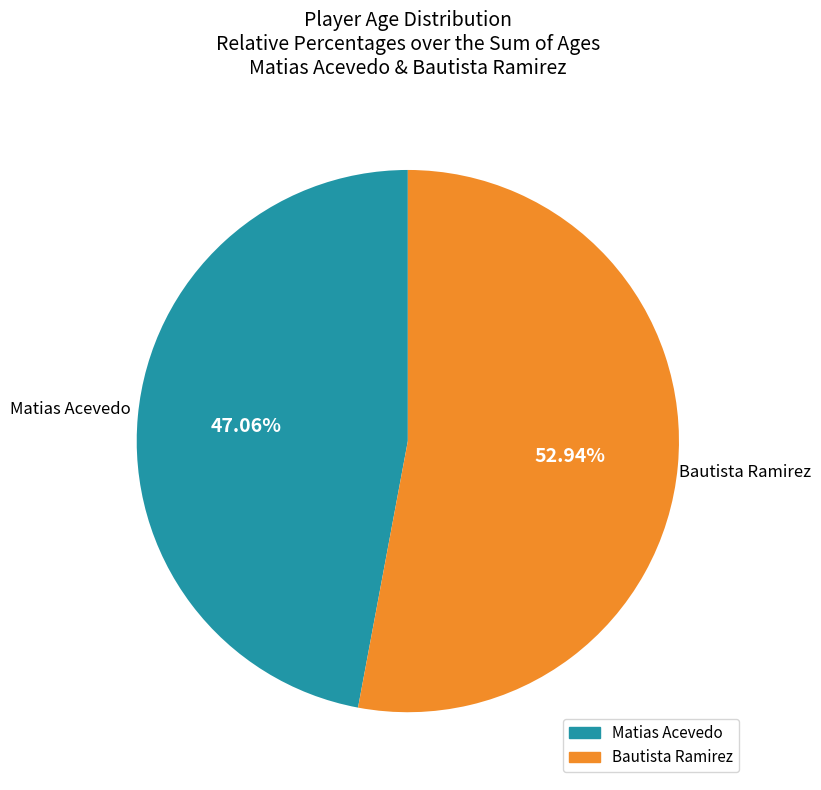

What is the majority slice?

Bautista Ramirez